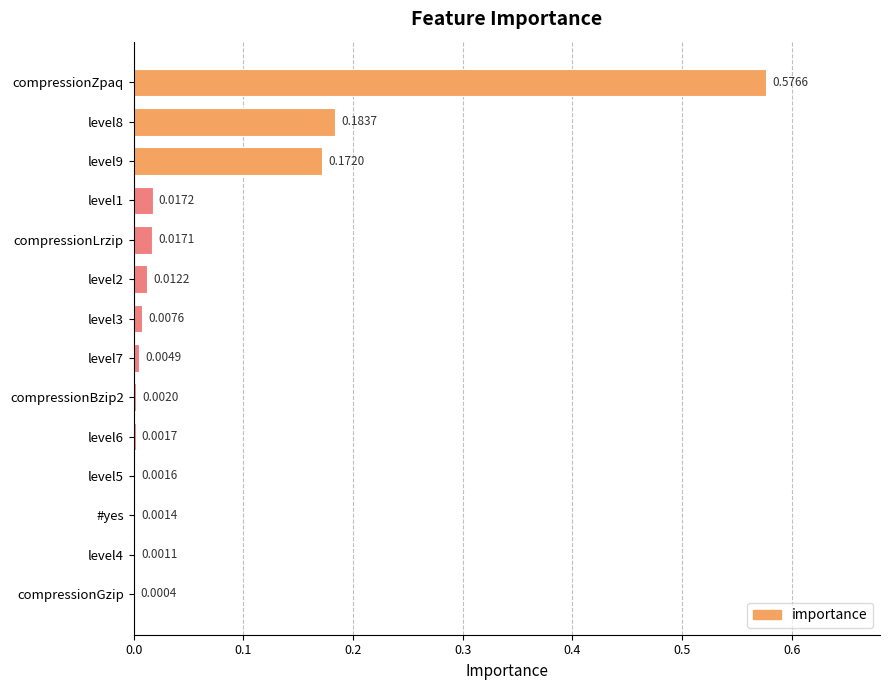

What is the change in value from compressionZpaq to level4?

-0.6